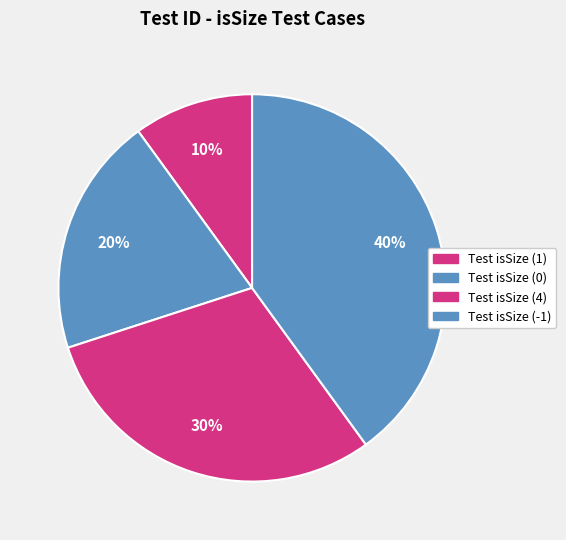

Count the number of slices in the pie.

4